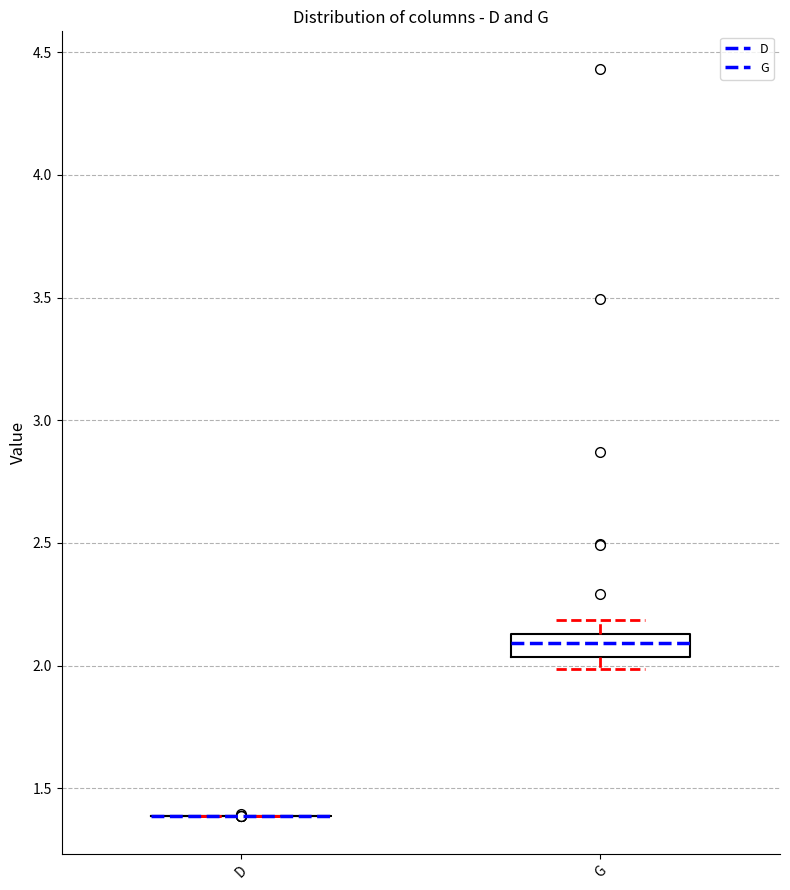

Reading left to right, transcribe this box plot: for each box, give where its median line is, the range the box spans, and where its two whiskers end, as read against the y-axis. The values are not printed on the chart, so give them approximately, as read against the axis.

D: box collapsed to a line at 1.40, whiskers 1.40 to 1.40
G: median 2.10, box 2.05 to 2.15, whiskers 2.00 to 2.20